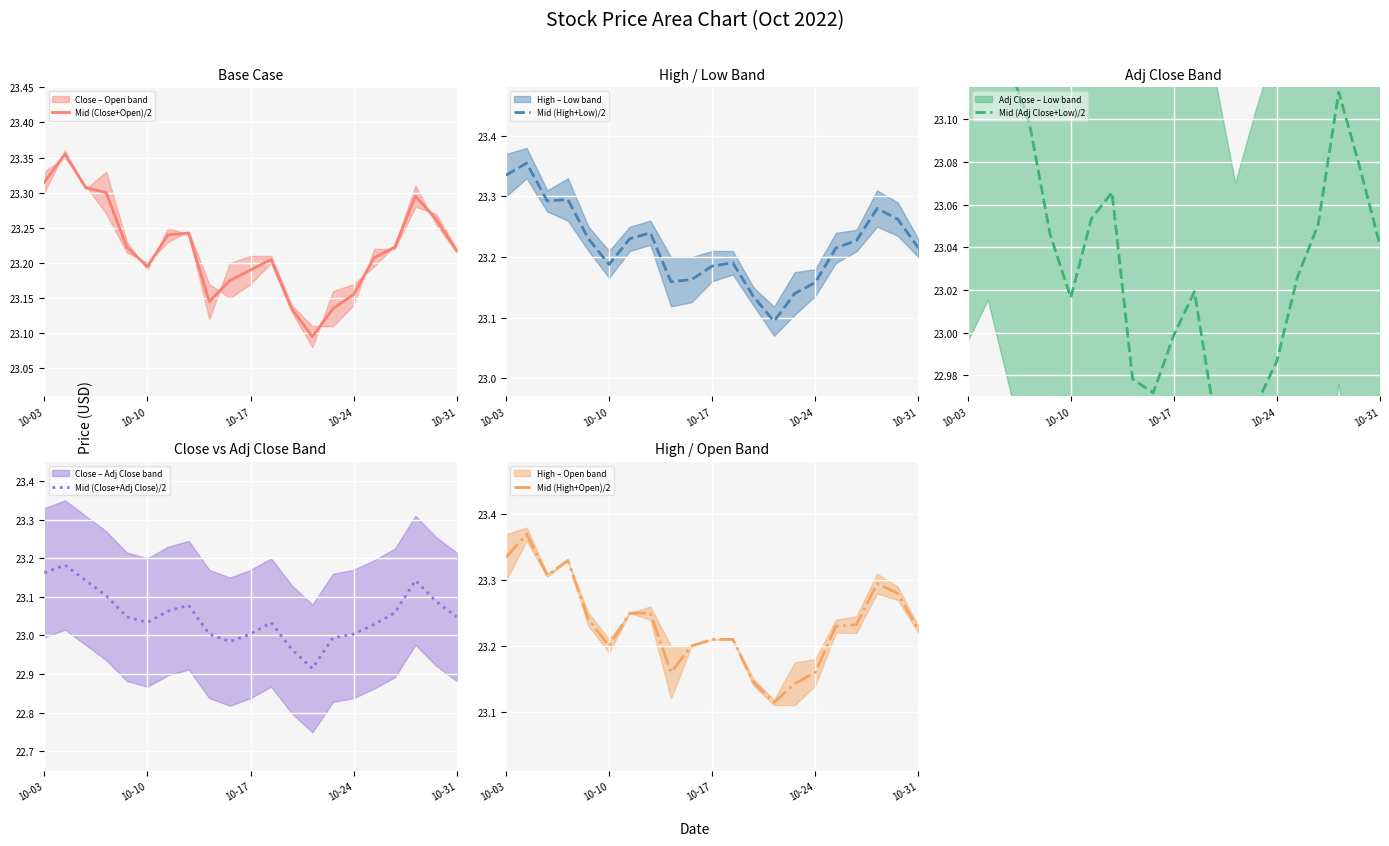

The value of Mid (Close+Open)/2 at 10-10 is 15.6. True or false?

False